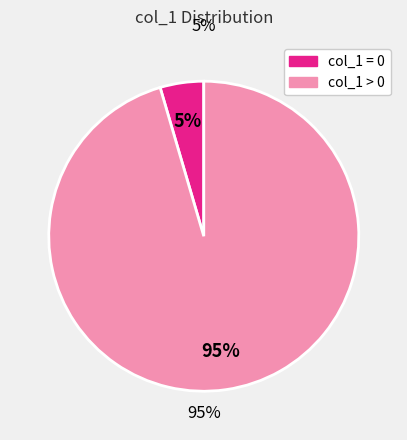

To the nearest percent, what portion does col_1 = 0 represent?

5%